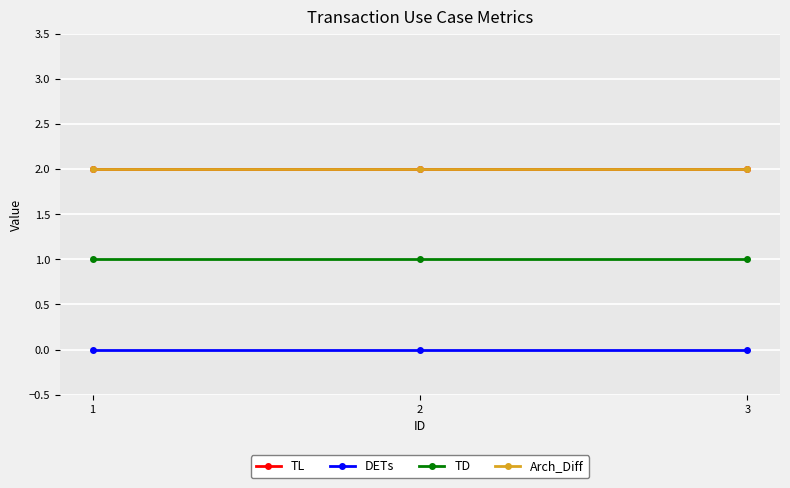

The TD series shows 2 at 1. True or false?

False